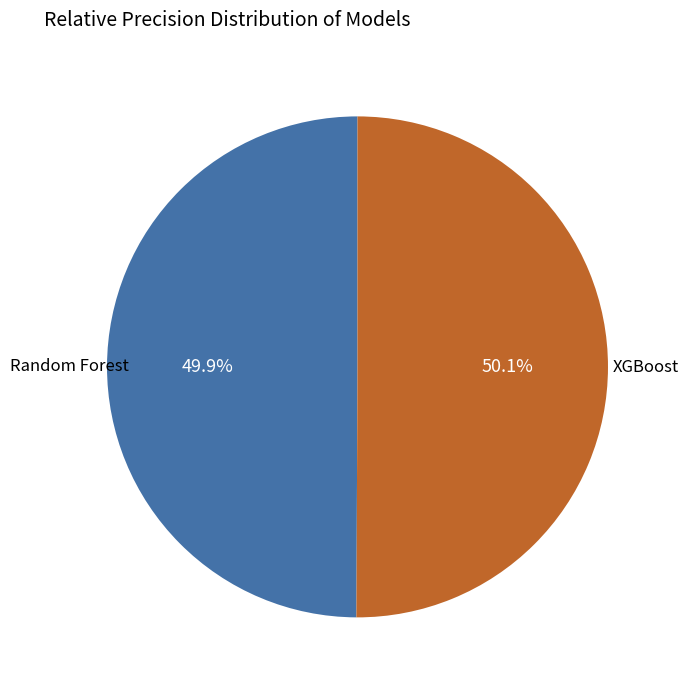

Is there a majority slice in this chart?

Yes